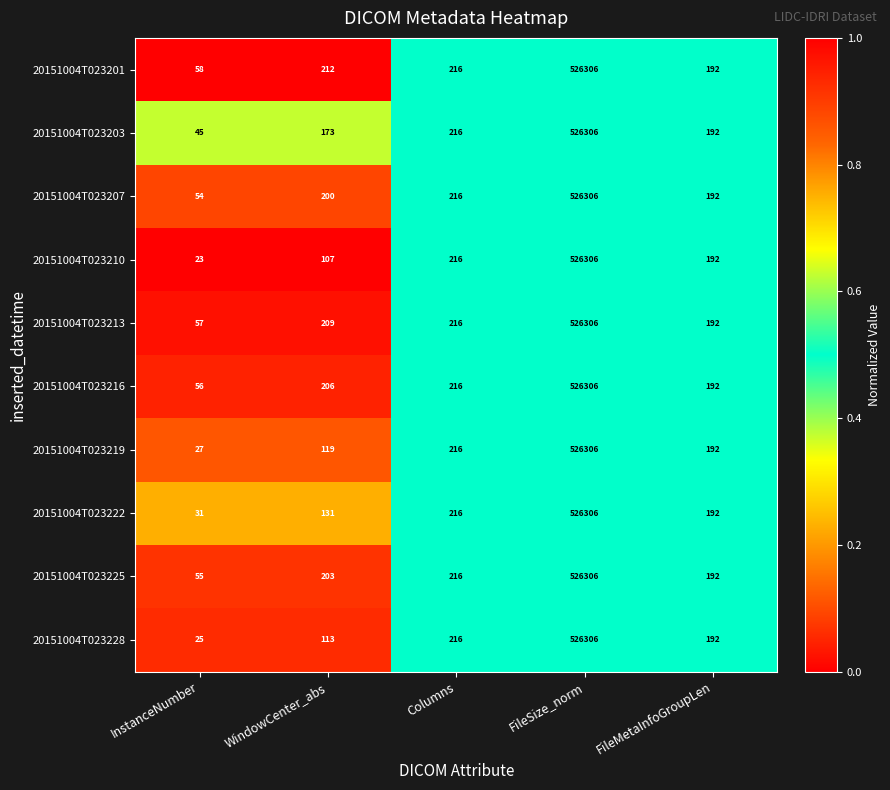

Which series has the largest range (max minus min)?

20151004T023210